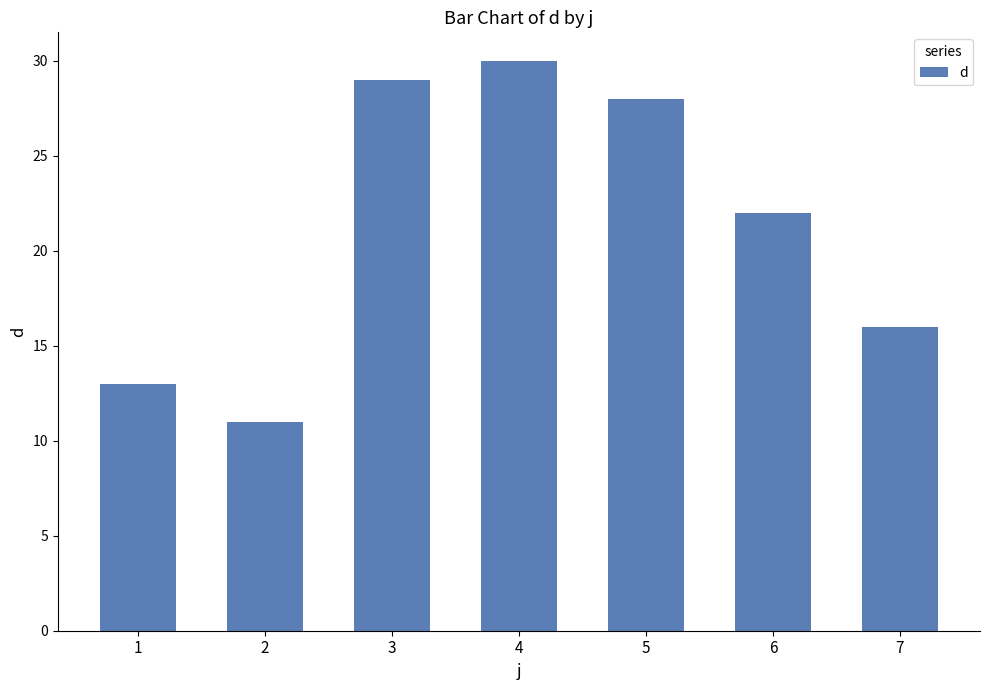

What is the difference between the maximum and minimum values?

19